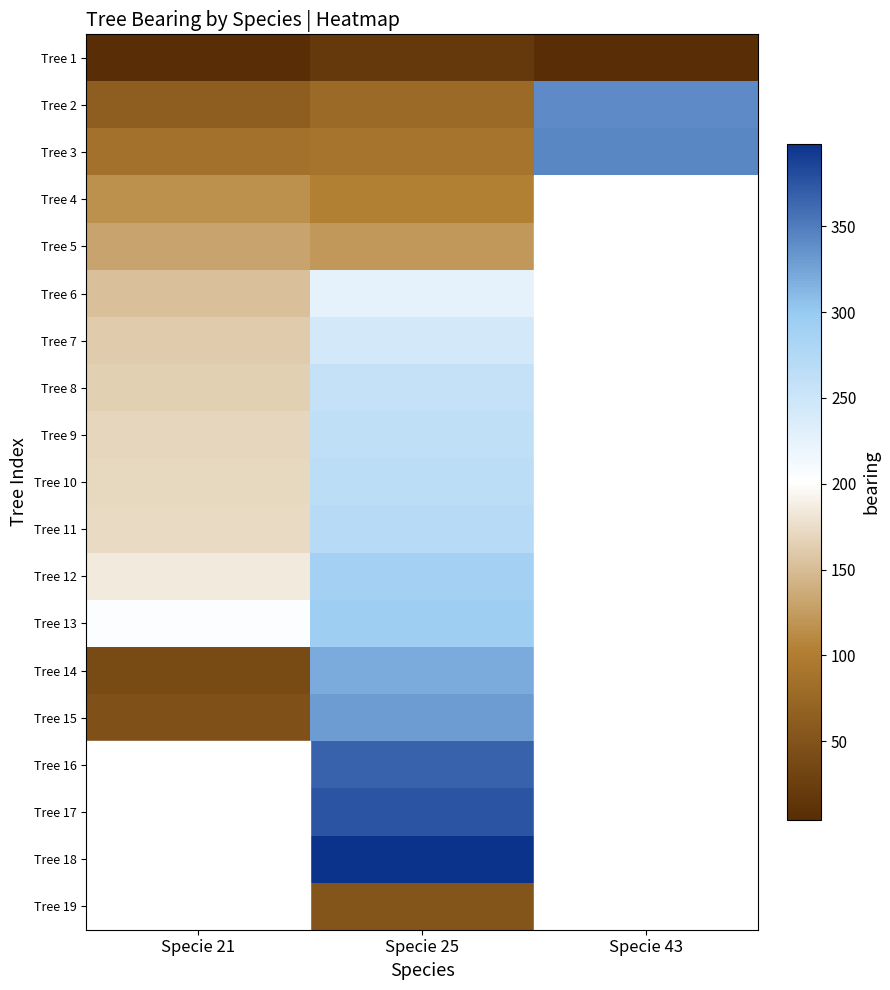

What is the sum of all Tree 2 values?

480.0